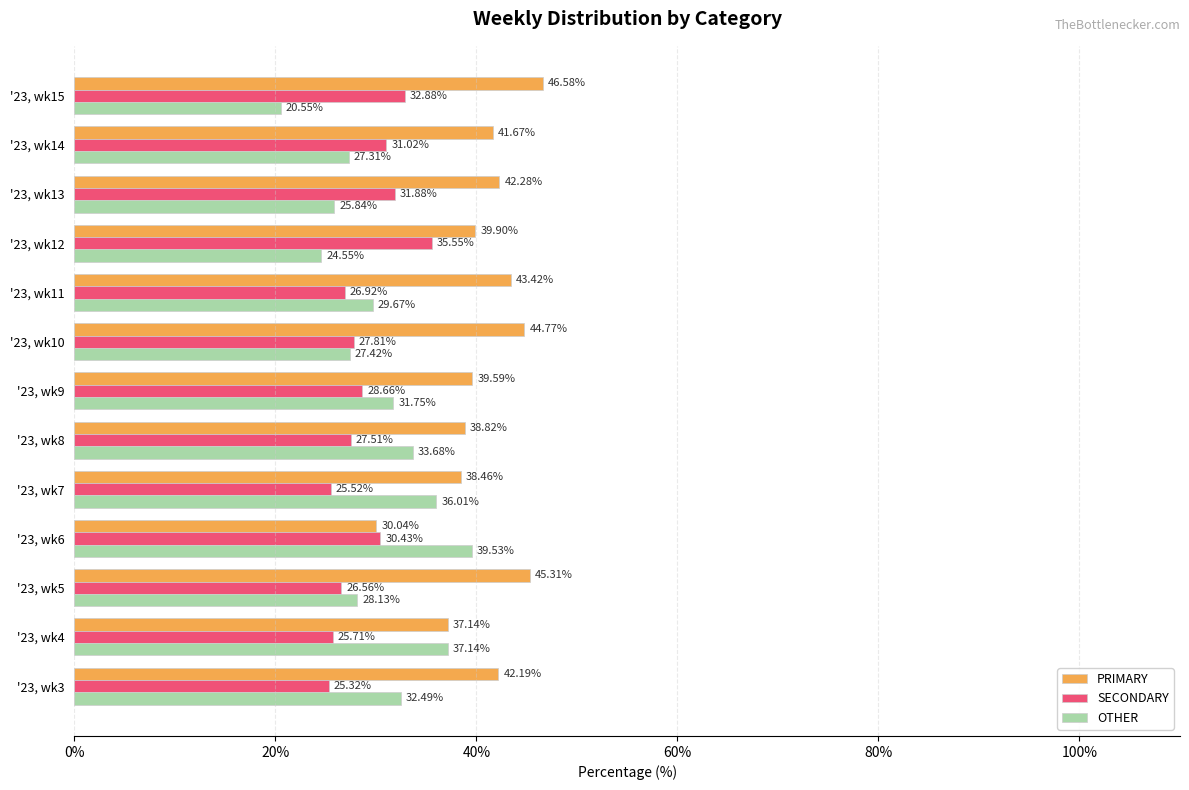

What is the sum of all OTHER values?

394.1